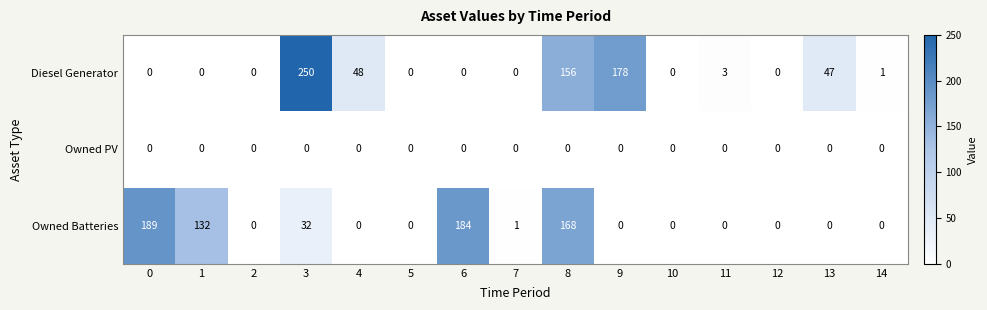

Is it true that Diesel Generator equals 3 at 11?

True